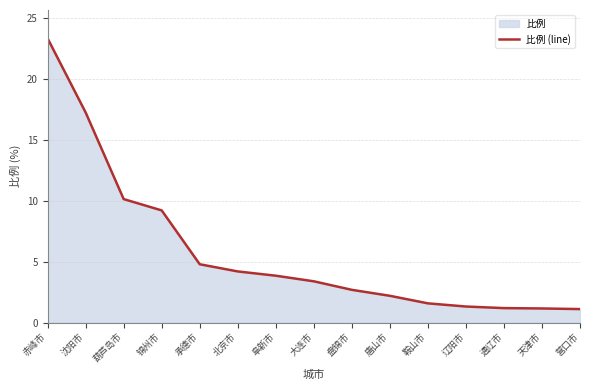

Where does the data first go above 3?

赤峰市